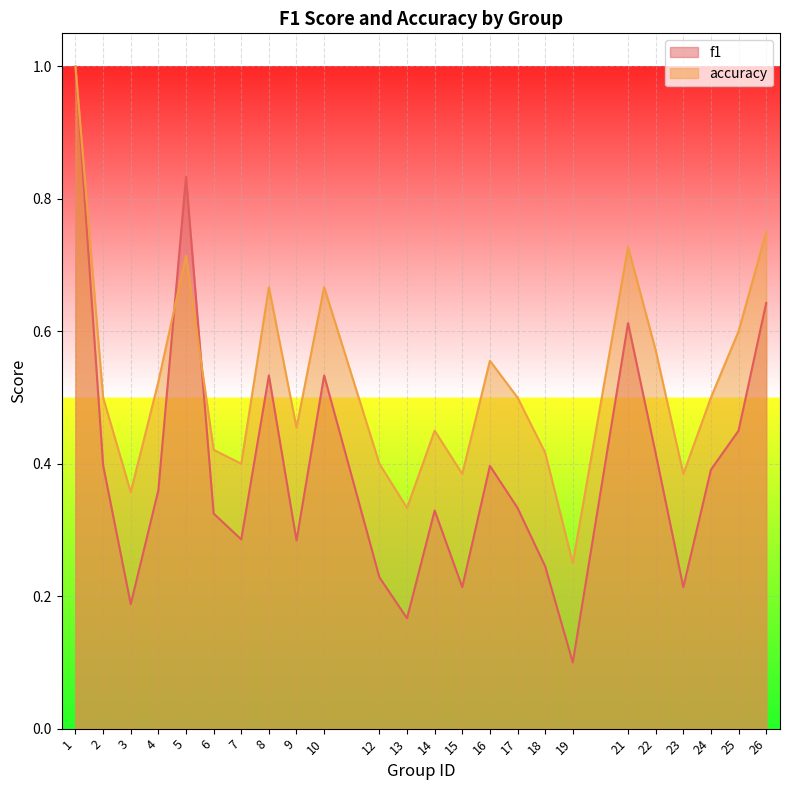

Rank the series at 18 from highest to lowest value.

accuracy, f1